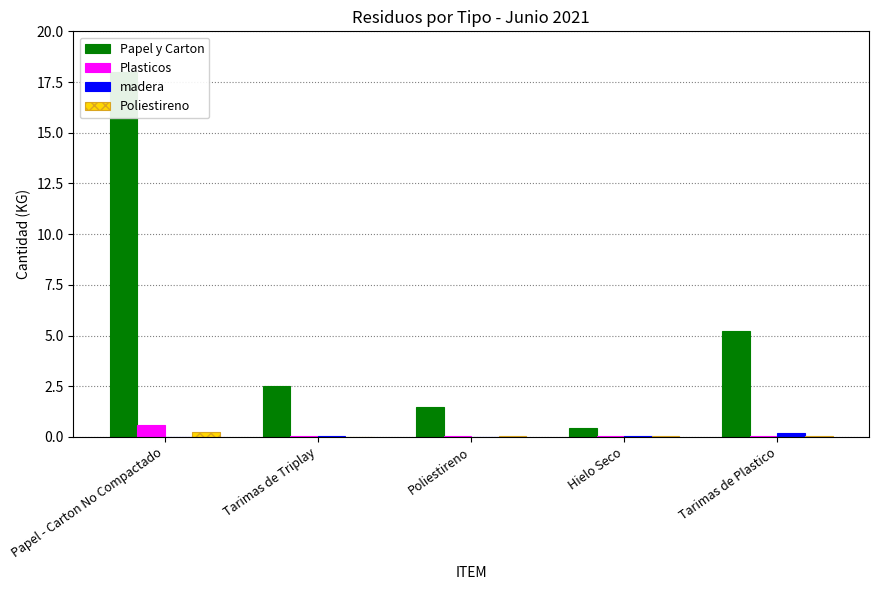

The Papel y Carton series shows 1.5 at Poliestireno. True or false?

True